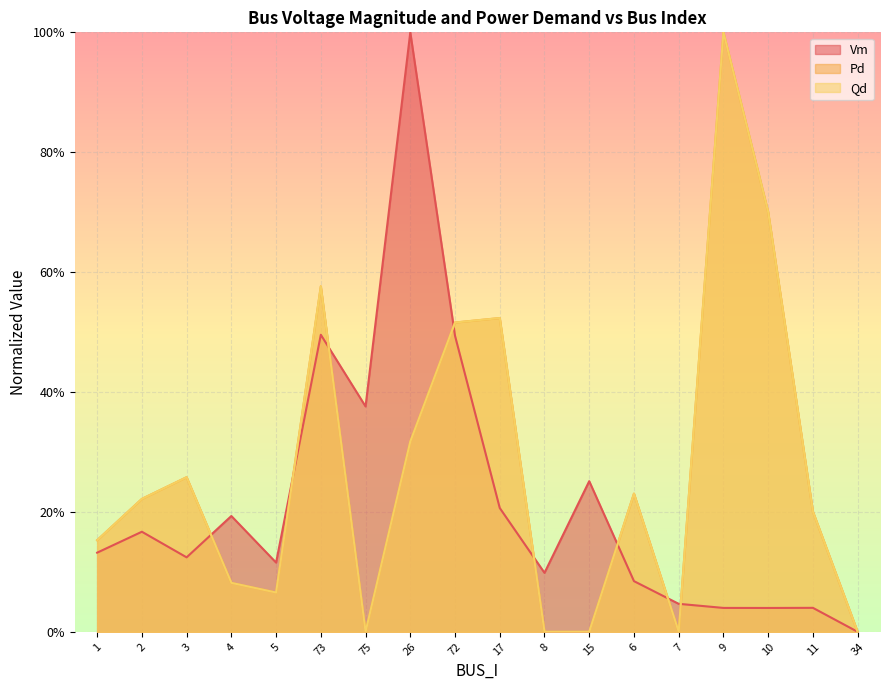

What is the total value across all series at 11?

0.4